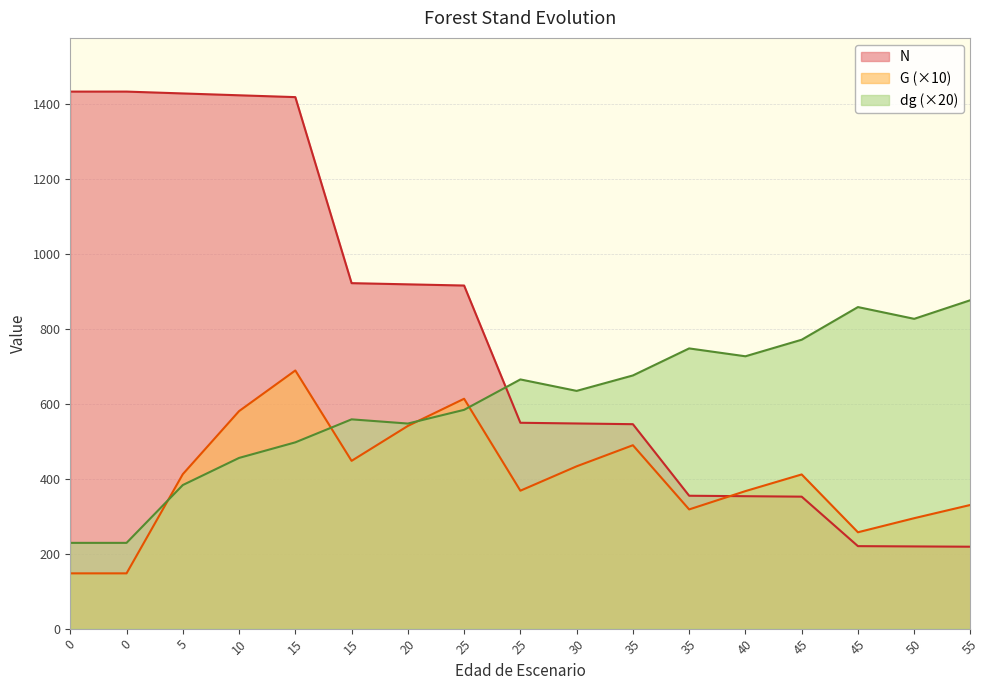

True or false: N has a value of 128.6 at 55.

False